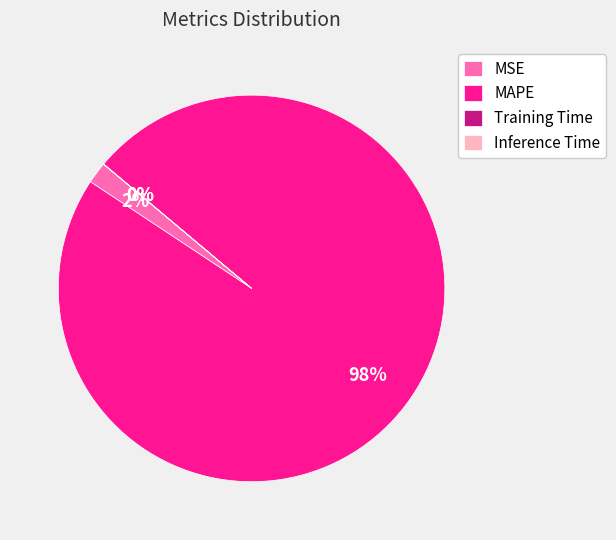

To the nearest percent, what percentage of the pie is MSE?

2%